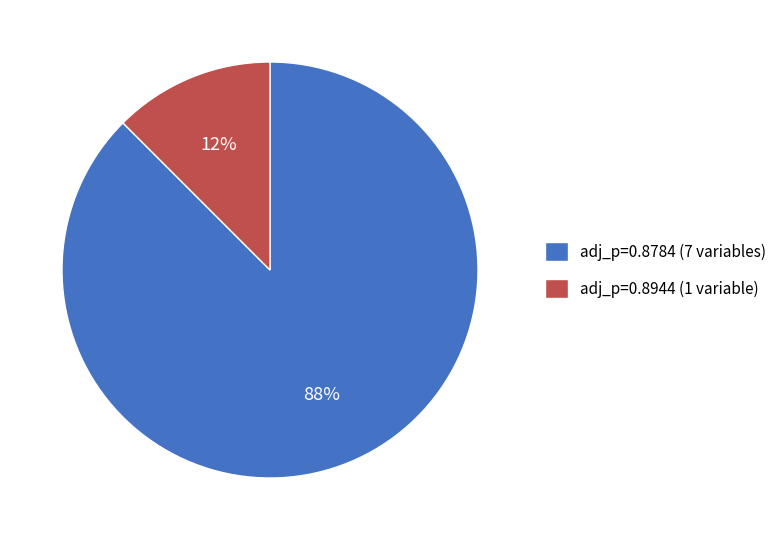

Count the number of slices in the pie.

2